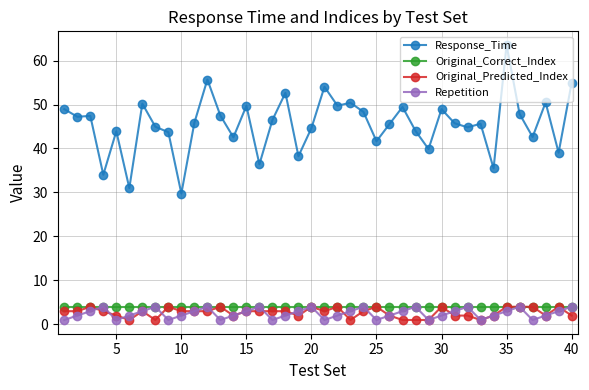

Which series has the widest spread of values?

Response_Time